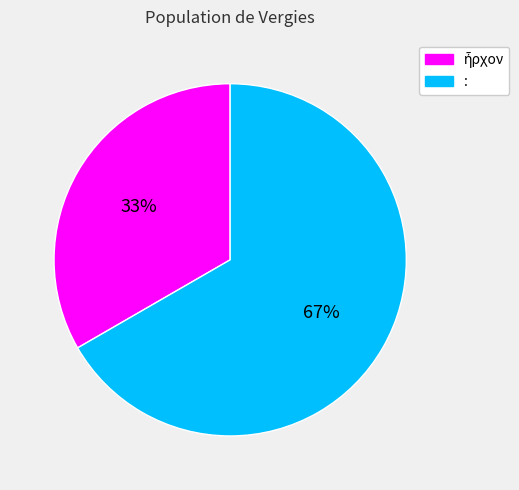

To the nearest percent, what portion does : represent?

67%